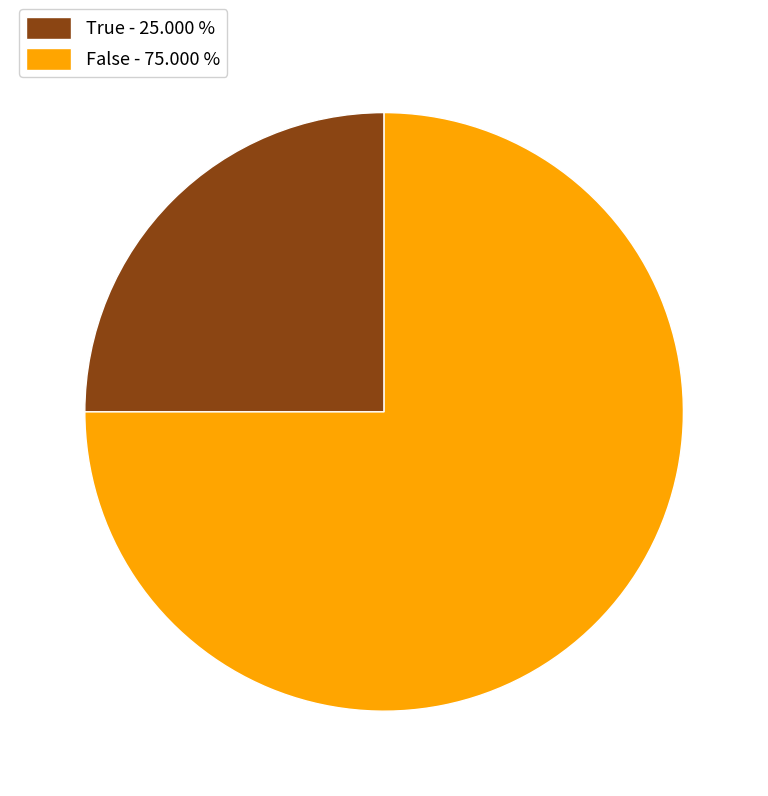

Which has a higher value, True or False?

False